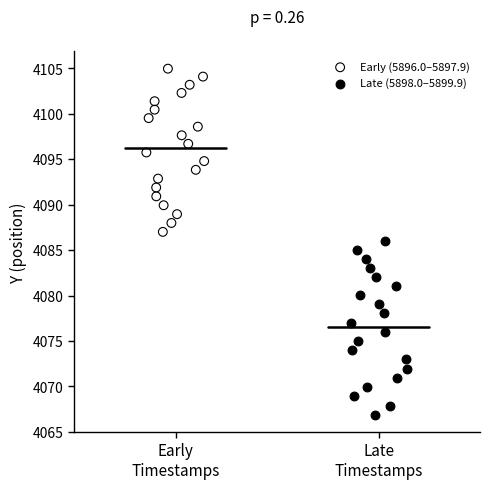

What are all the series names shown in the legend?

Early (5896.0–5897.9), Late (5898.0–5899.9)